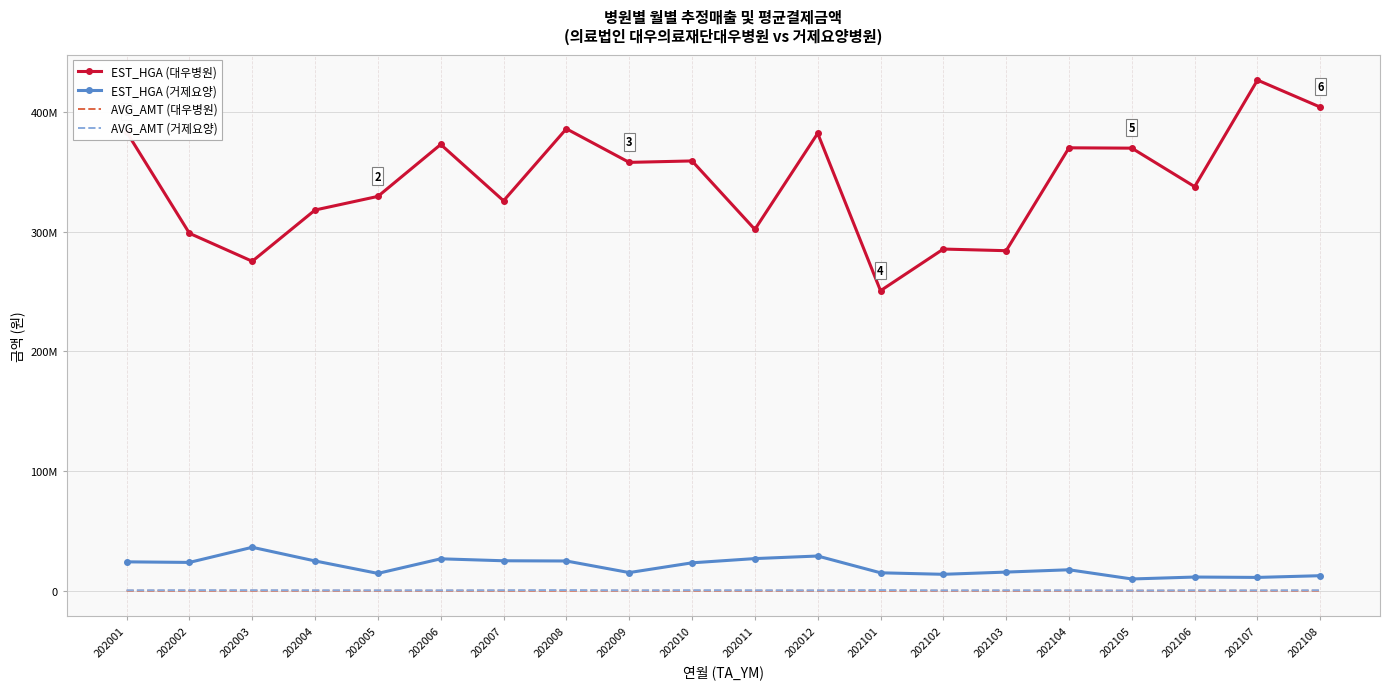

Which series changed the most between 202003 and 202008?

EST_HGA (대우병원)